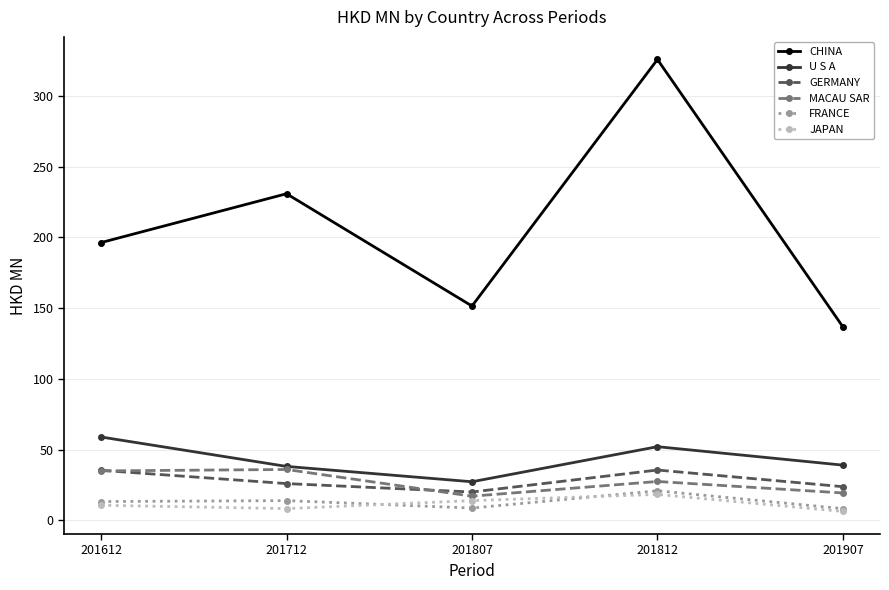

True or false: MACAU SAR and GERMANY intersect in this chart.

True